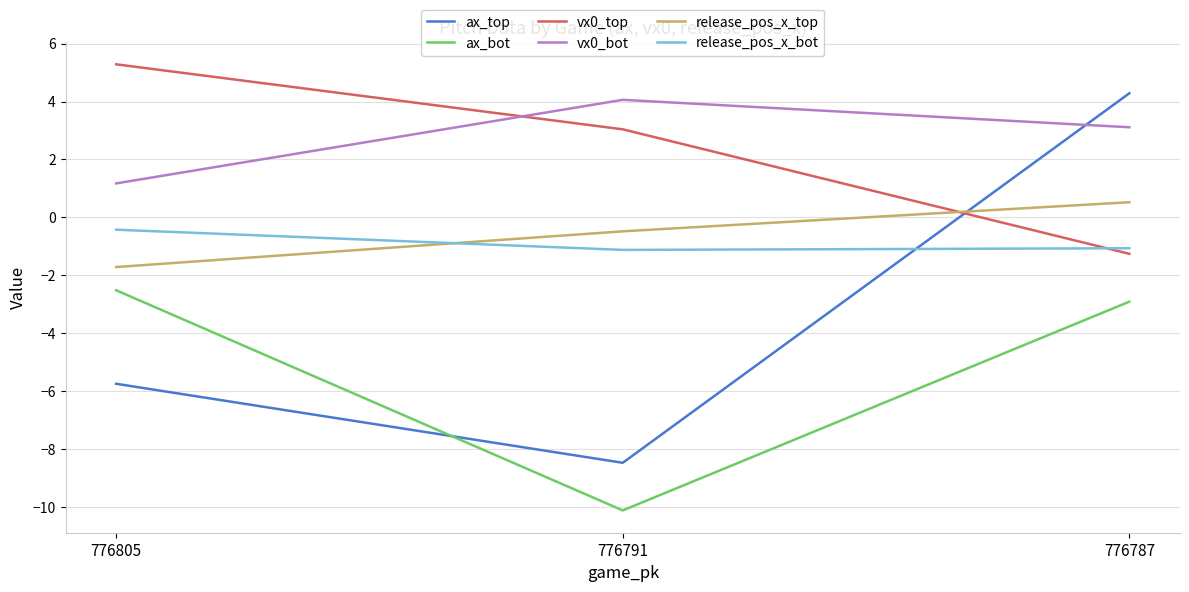

What is the total value across all series at 776805?

-4.0